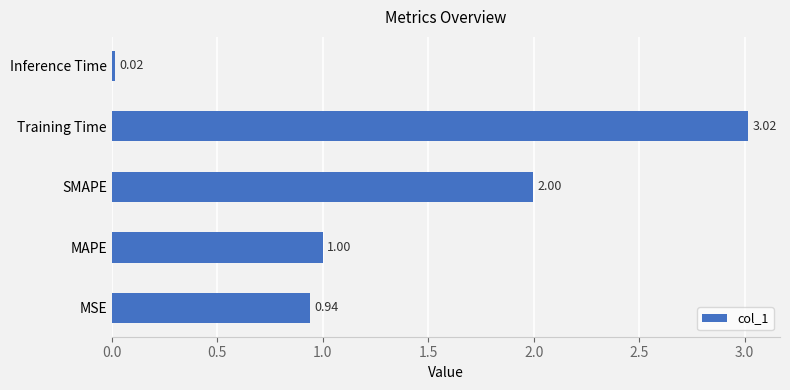

Which label corresponds to the largest value in the chart?

Training Time